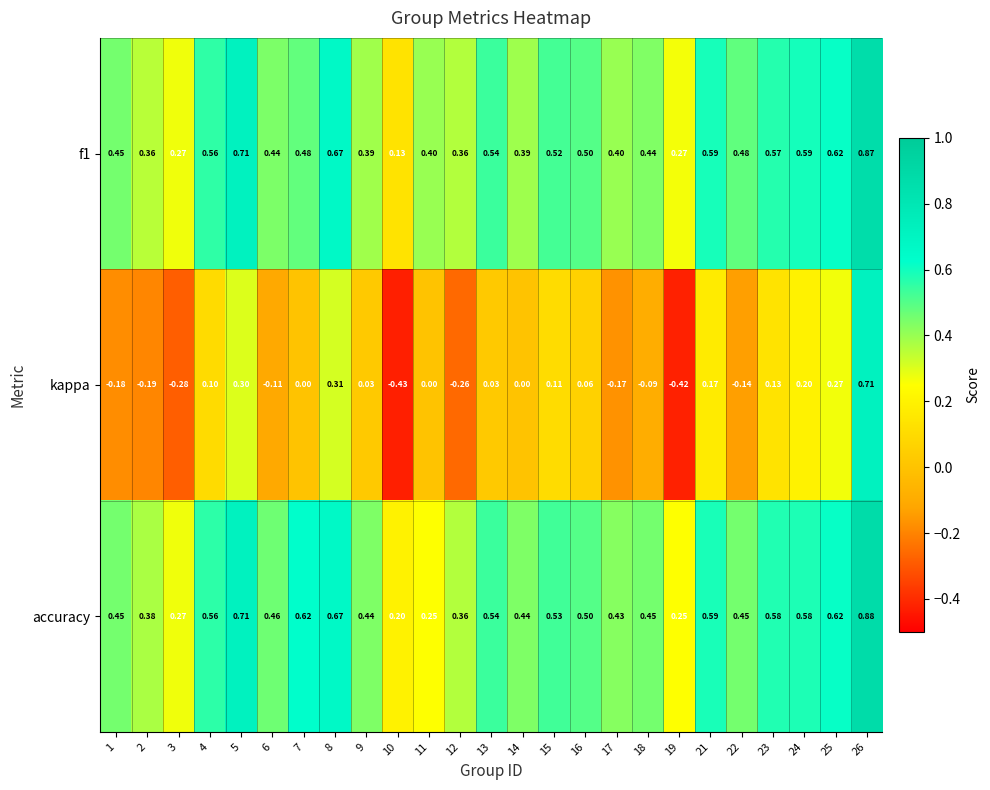

Is the value of f1 at 7 greater than the value of kappa at 21?

Yes